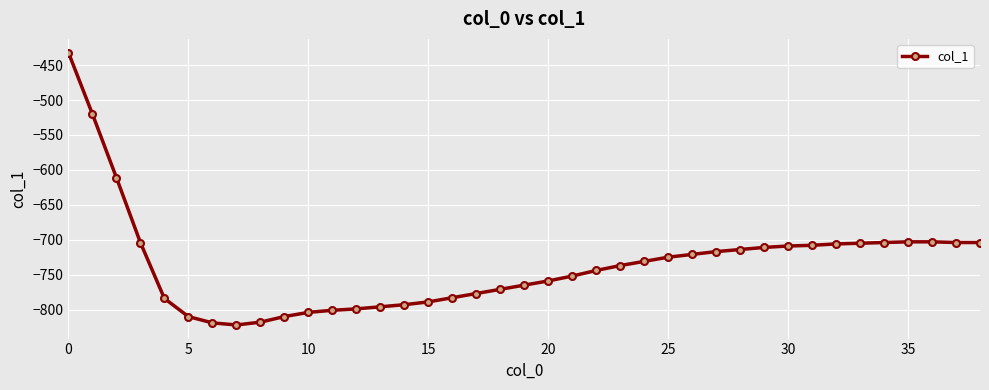

What is the minimum value shown in the chart?

-822